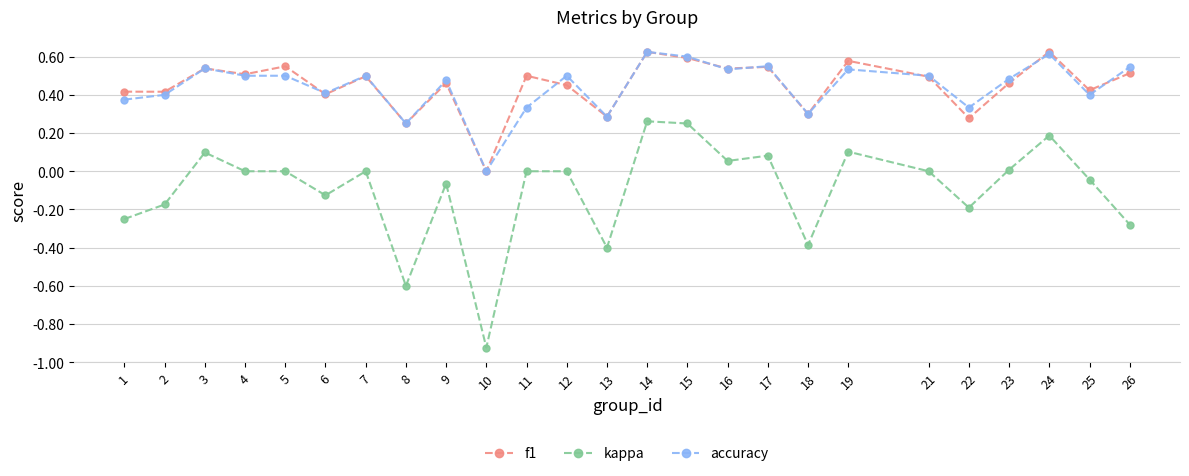

Is it true that f1 equals 0.3 at 24?

False